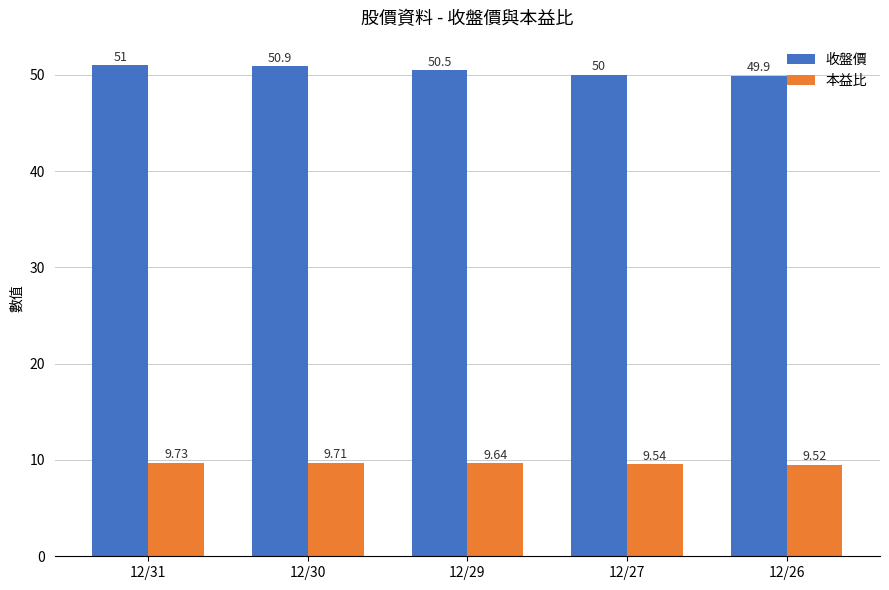

Which series has the largest range (max minus min)?

收盤價